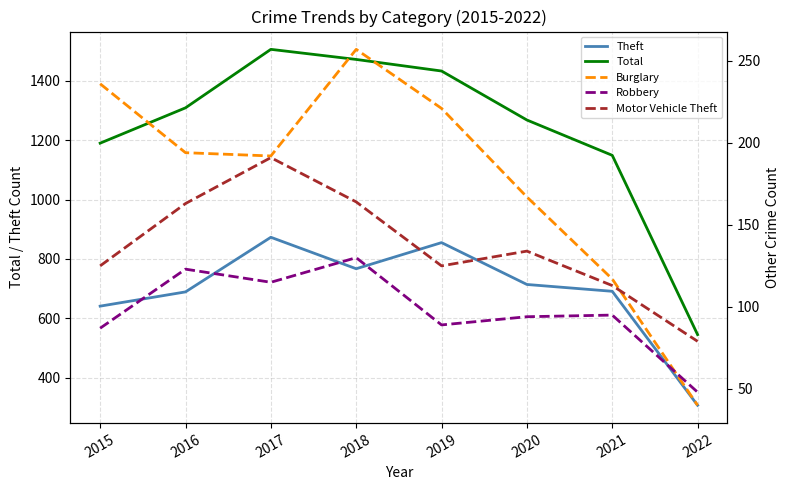

What is the value of the Theft point at the 4th from the left?

767